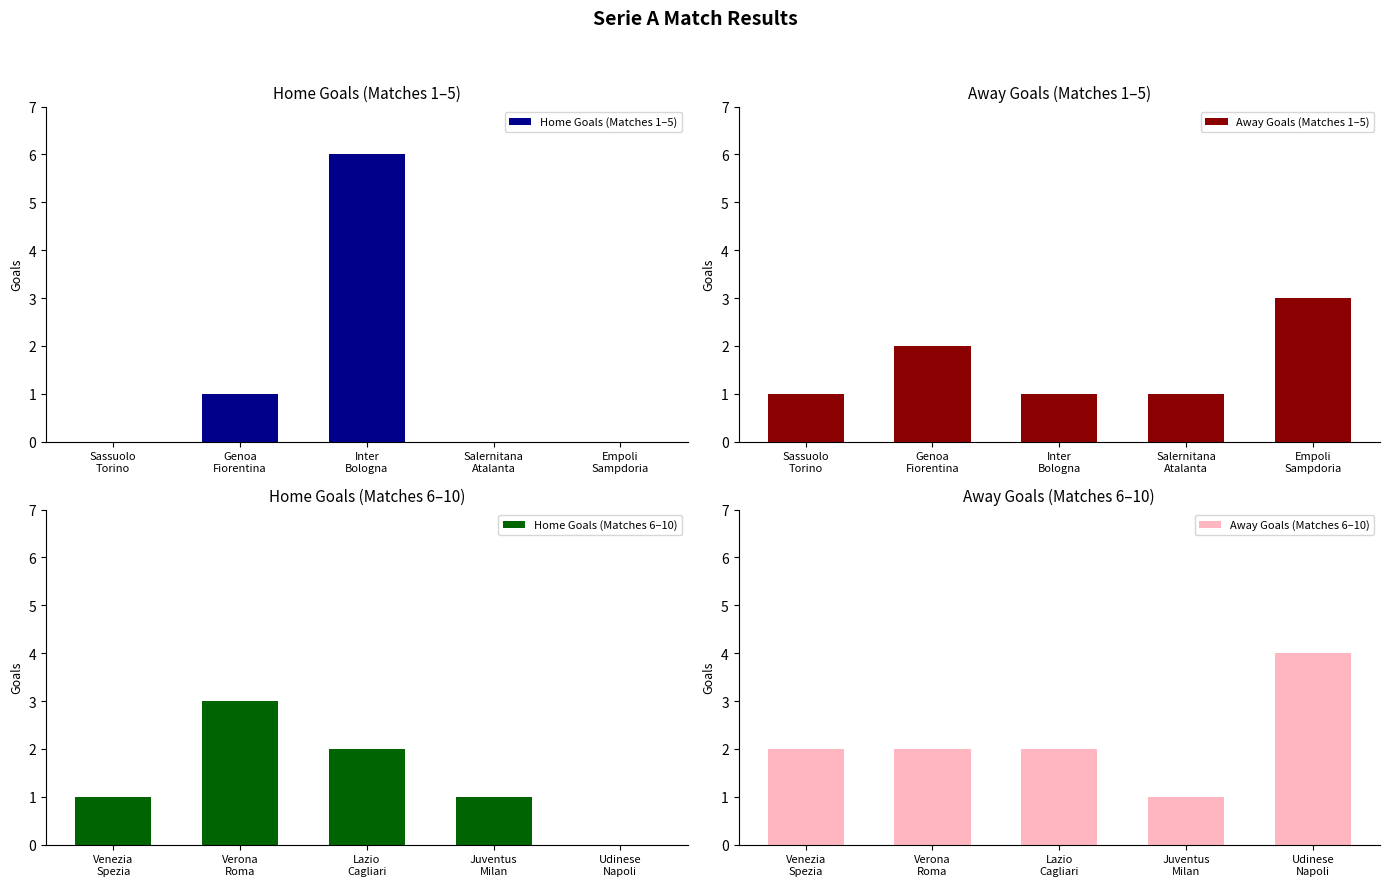

At which label does Away Goals (Matches 6–10) reach its peak?

Udinese
Napoli